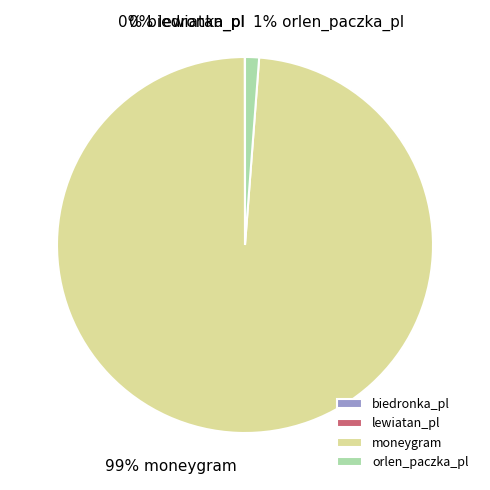

Is there any slice that represents more than half of the pie?

Yes